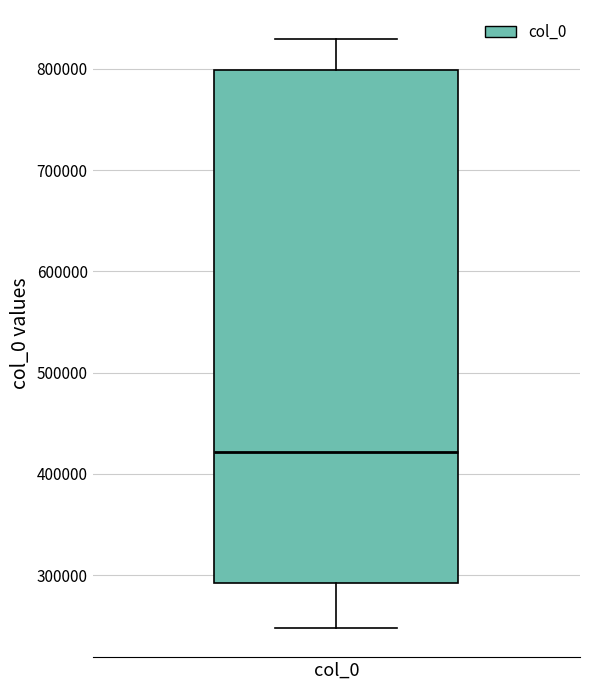

Transcribe this box plot: give where the median line is, the range the box spans, and where the two whiskers end, as read against the y-axis. The values are not printed on the chart, so give them approximately, as read against the axis.

median 420000, box 290000 to 800000, whiskers 250000 to 830000